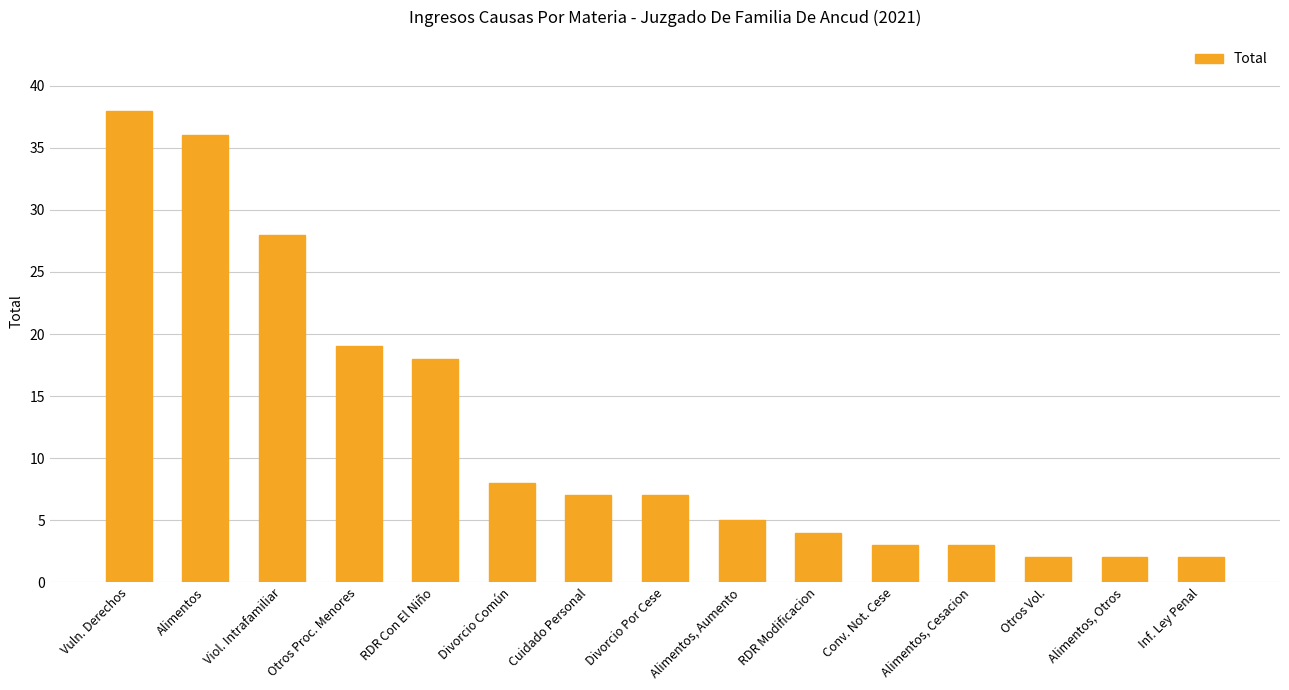

How many values are below 7?

7